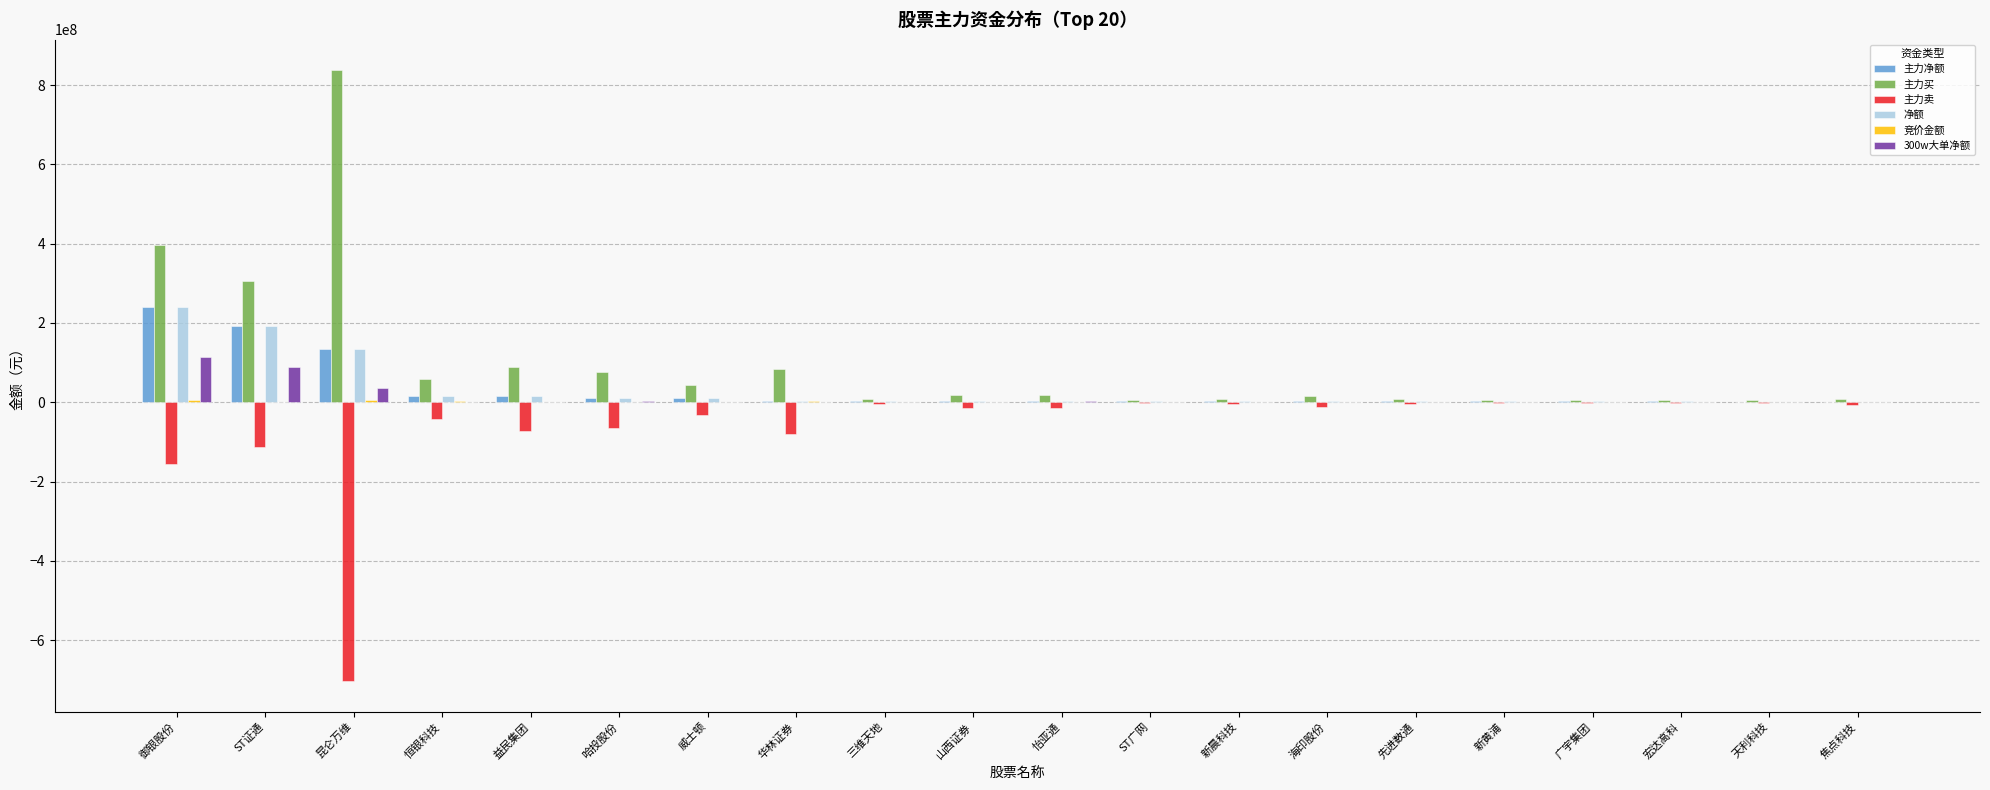

Which series changed the most between ST证通 and 新晨科技?

主力买